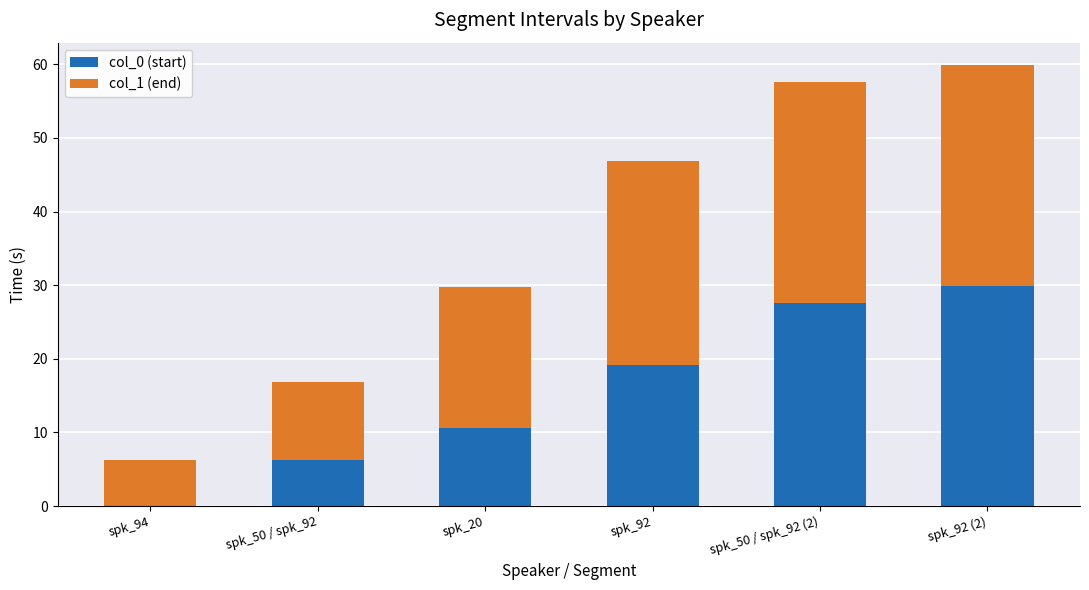

True or false: col_0 (start) has a value of 10.6 at spk_20.

True